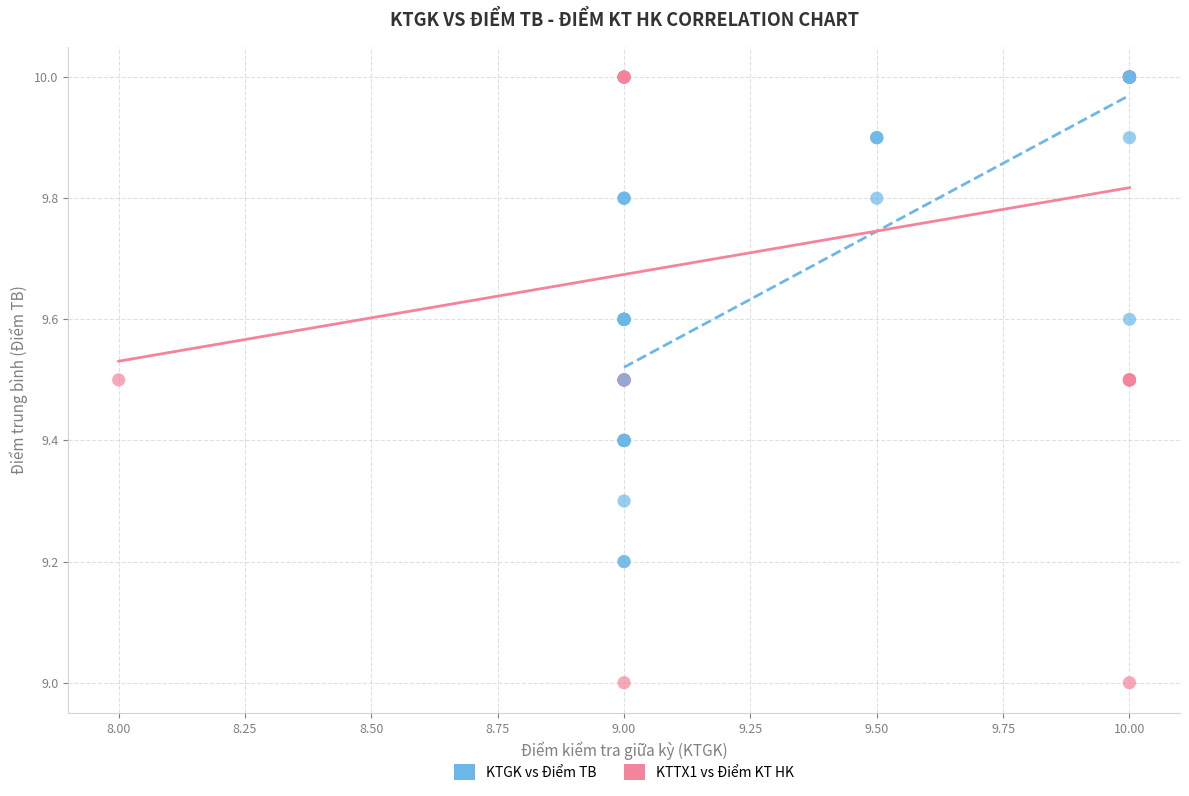

What are all the series names shown in the legend?

KTGK vs Điểm TB, KTTX1 vs Điểm KT HK